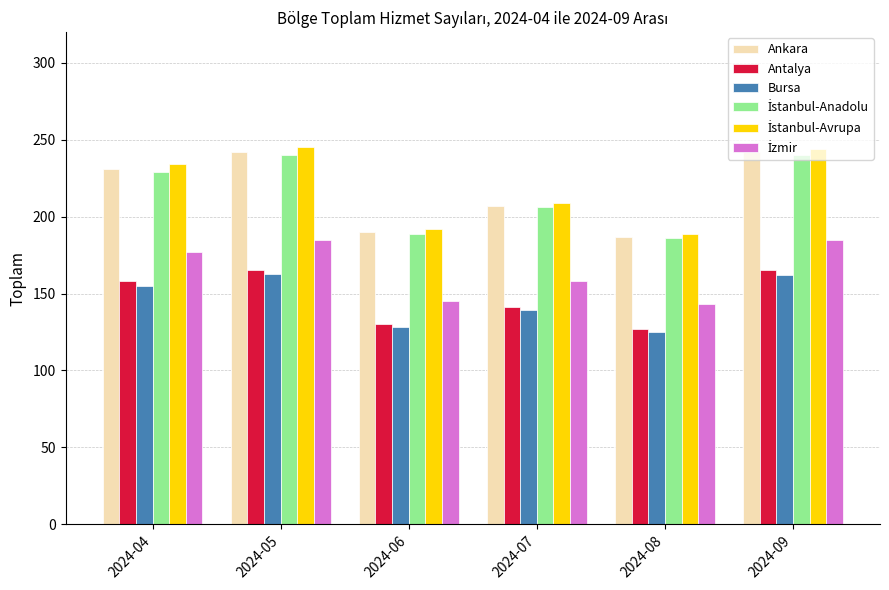

At which label is Ankara closest to 214?

2024-07